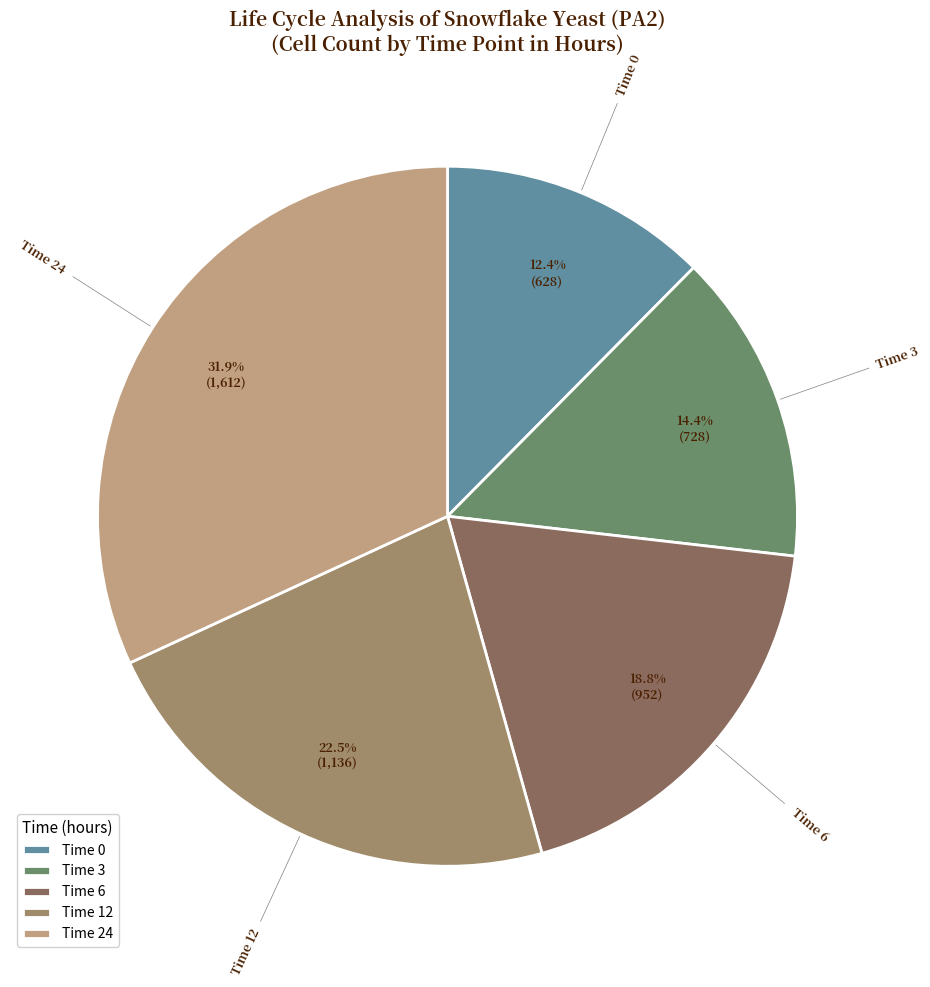

Rank the categories by value from lowest to highest.

Time 0, Time 3, Time 6, Time 12, Time 24